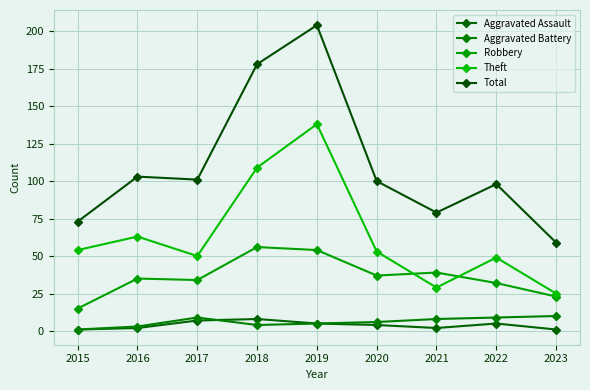

True or false: Aggravated Assault and Total cross at least once.

False